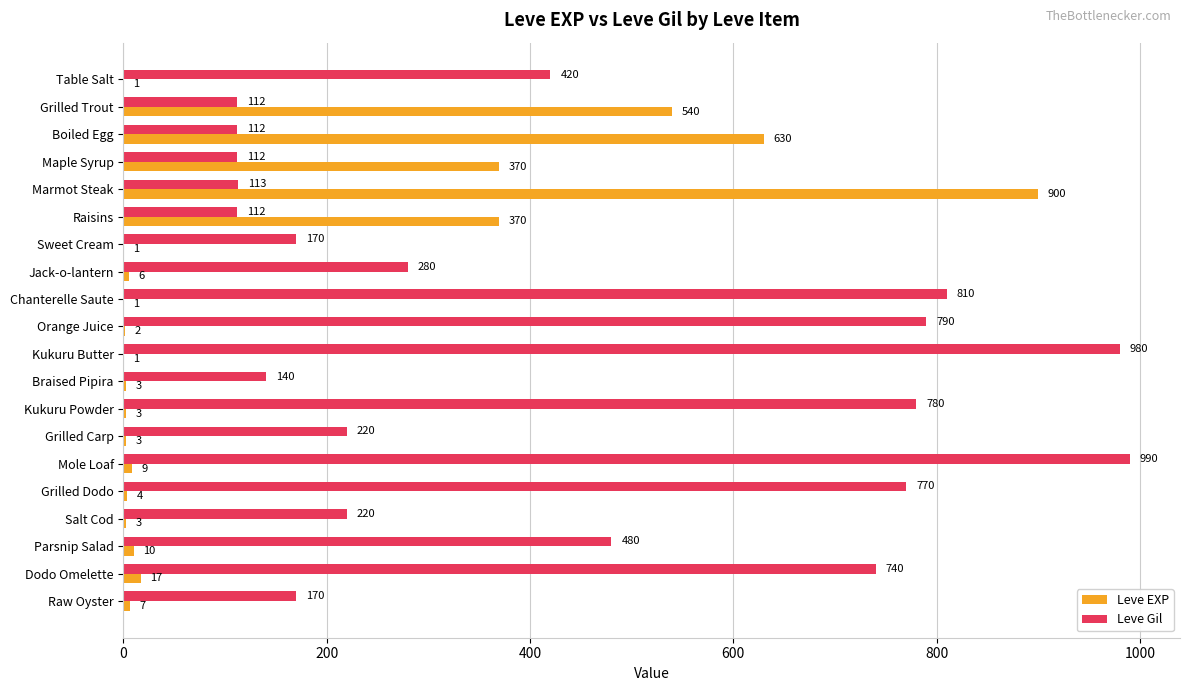

At which category does the chart reach its peak across all series?

Mole Loaf